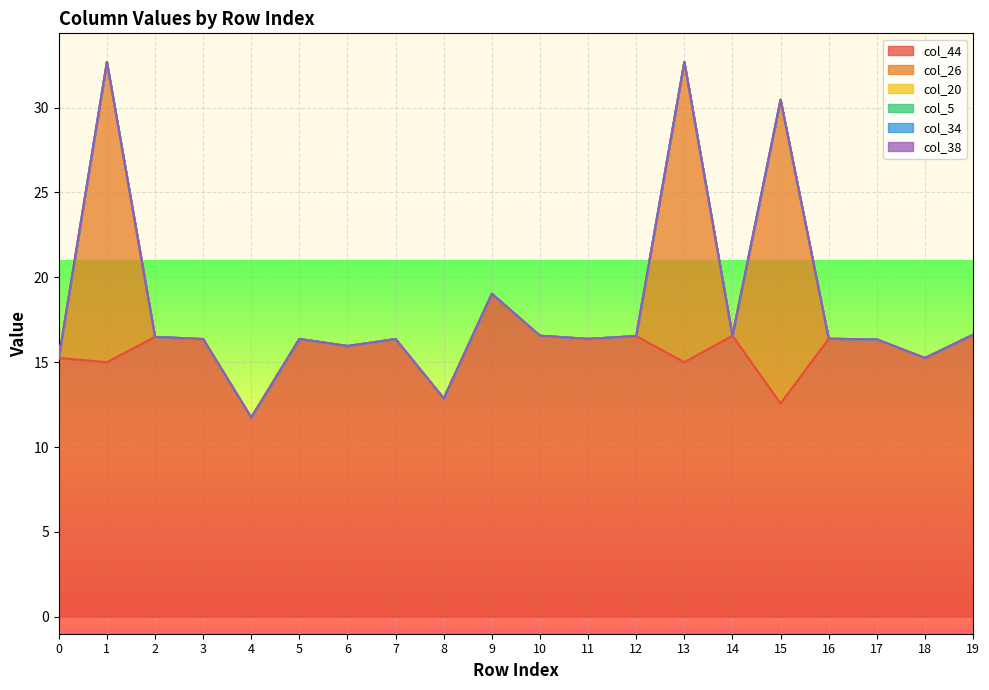

At 16, list the series in order from smallest to largest.

col_26, col_20, col_5, col_34, col_38, col_44